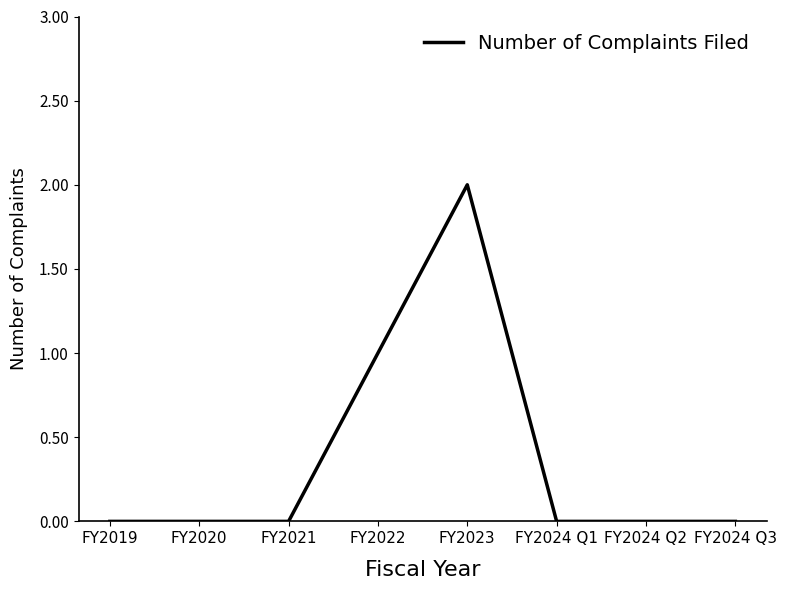

At which category does the chart reach its peak across all series?

FY2023